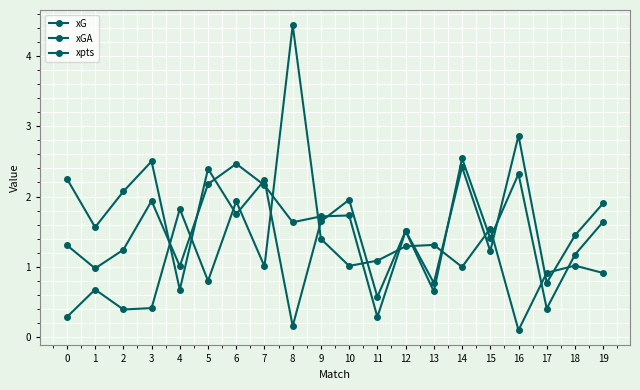

Is the value of xGA at 14 greater than the value of xG at 8?

No